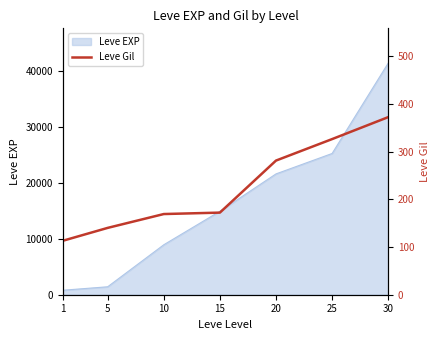

What is the difference between the values at 20 and 10?

112